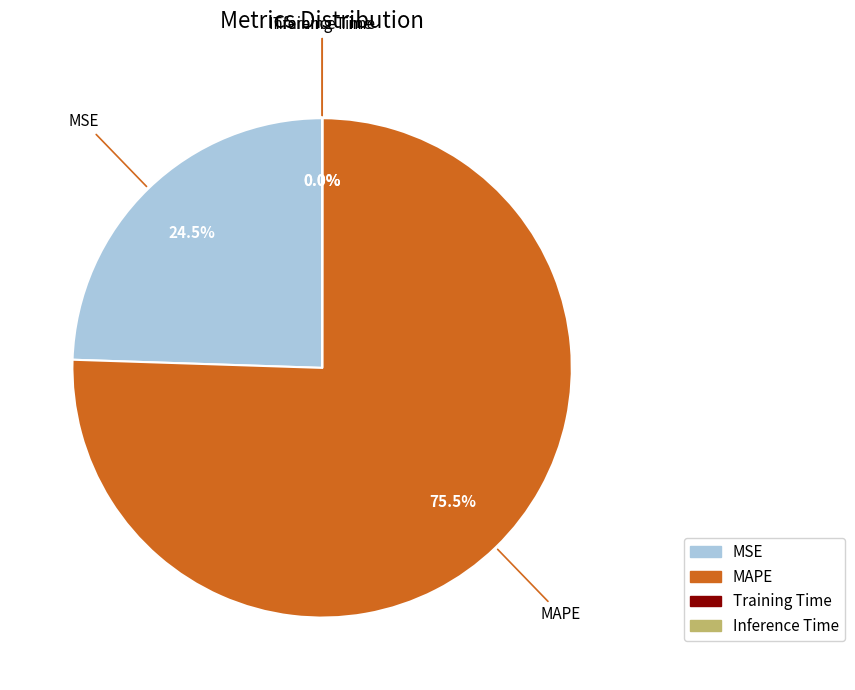

How much of the chart is everything except MSE?

75.5%